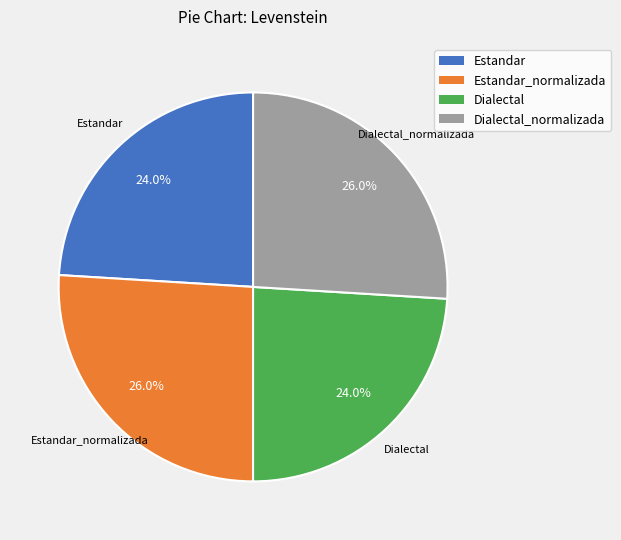

What percentage do Estandar and Dialectal_normalizada together represent?

50.0%